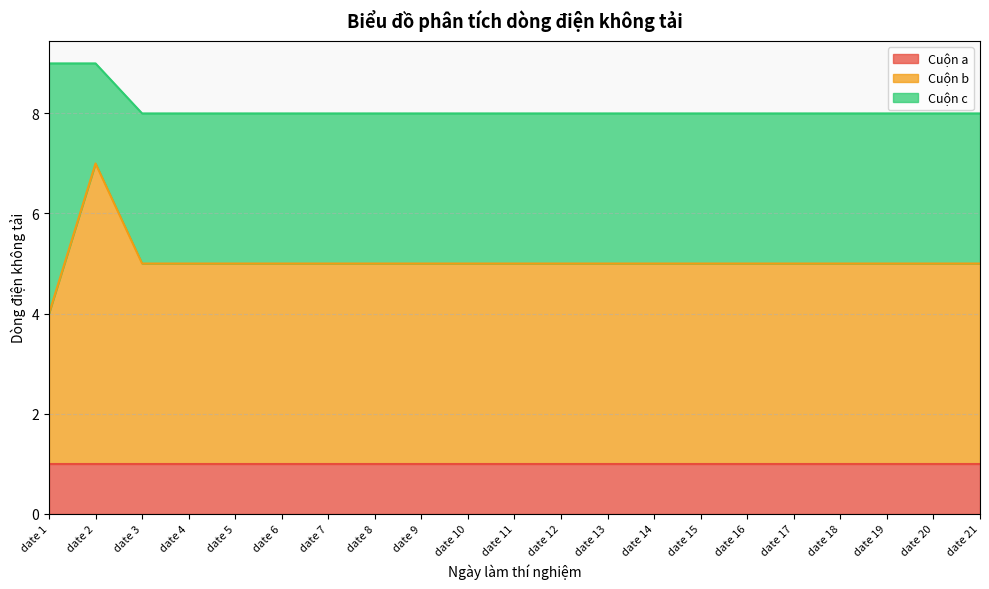

Which series has the largest range (max minus min)?

Cuộn b